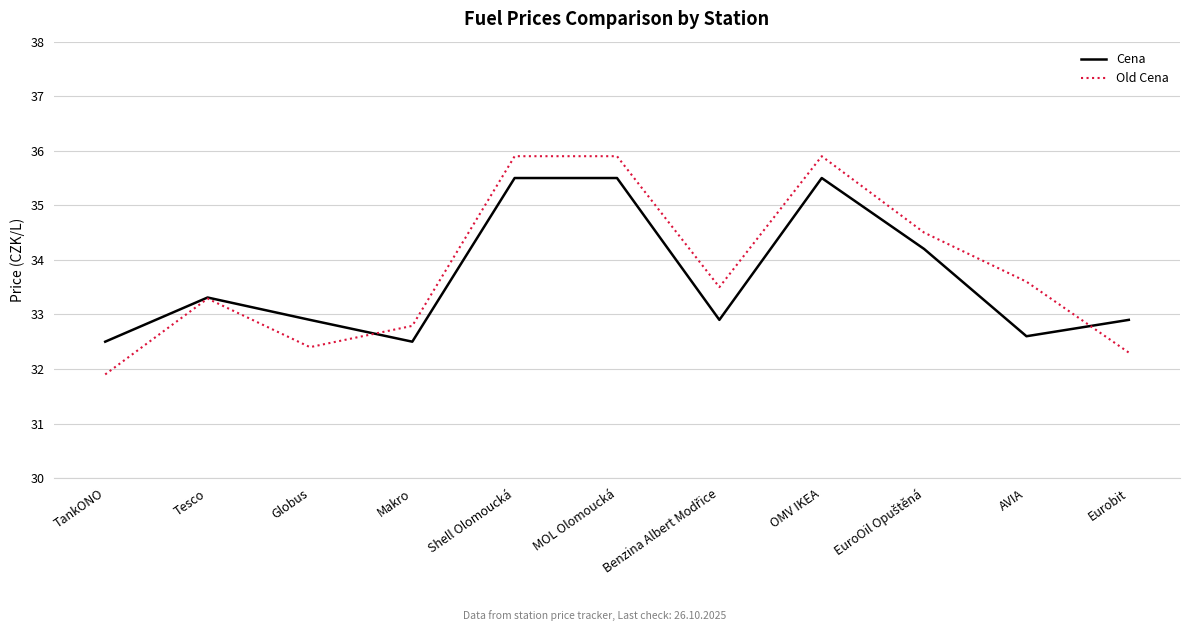

How many lines are shown in the chart?

2